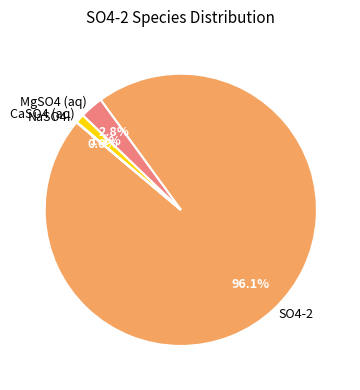

What percentage do MgSO4 (aq) and SO4-2 together represent?

98.9%